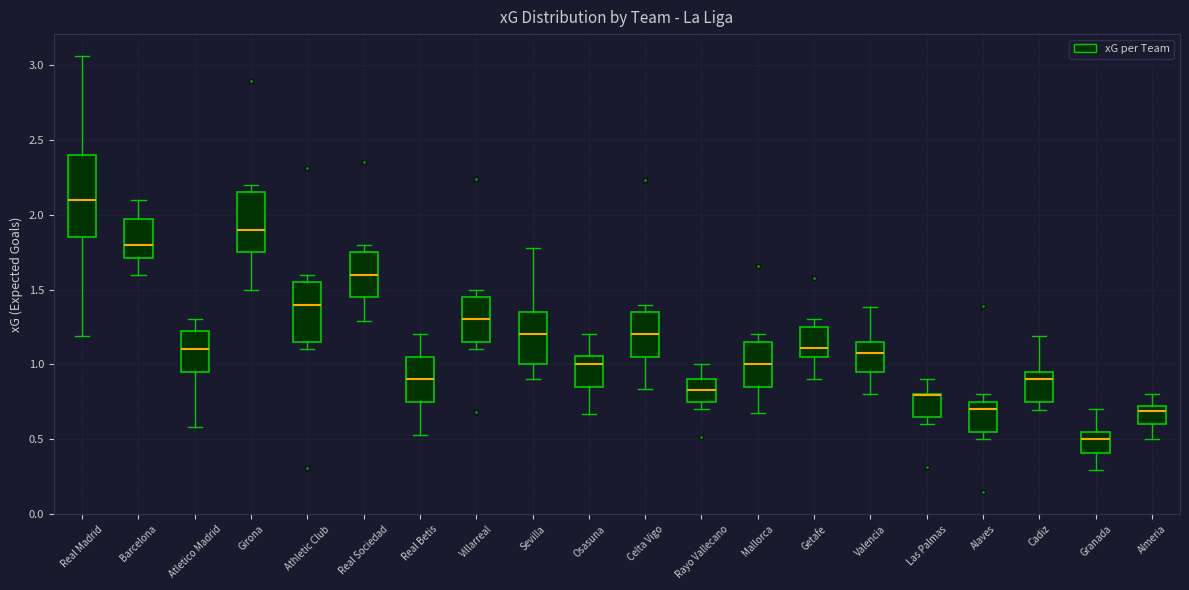

Reading left to right, read every box against the y-axis: the position of its median line, the range the box covers, and the ends of its whiskers. The values are not printed on the chart, so give them approximately, as read against the axis.

Real Madrid: median 2.10, box 1.85 to 2.40, whiskers 1.20 to 3.05
Barcelona: median 1.80, box 1.70 to 2.00, whiskers 1.60 to 2.10
Atletico Madrid: median 1.10, box 0.95 to 1.20, whiskers 0.60 to 1.30
Girona: median 1.90, box 1.75 to 2.15, whiskers 1.50 to 2.20
Athletic Club: median 1.40, box 1.15 to 1.55, whiskers 1.10 to 1.60
Real Sociedad: median 1.60, box 1.45 to 1.75, whiskers 1.30 to 1.80
Real Betis: median 0.90, box 0.75 to 1.05, whiskers 0.55 to 1.20
Villarreal: median 1.30, box 1.15 to 1.45, whiskers 1.10 to 1.50
Sevilla: median 1.20, box 1.00 to 1.35, whiskers 0.90 to 1.80
Osasuna: median 1.00, box 0.85 to 1.05, whiskers 0.65 to 1.20
Celta Vigo: median 1.20, box 1.05 to 1.35, whiskers 0.85 to 1.40
Rayo Vallecano: median 0.85, box 0.75 to 0.90, whiskers 0.70 to 1.00
Mallorca: median 1.00, box 0.85 to 1.15, whiskers 0.65 to 1.20
Getafe: median 1.10, box 1.05 to 1.25, whiskers 0.90 to 1.30
Valencia: median 1.10, box 0.95 to 1.15, whiskers 0.80 to 1.40
Las Palmas: median 0.80 (drawn on the box's upper edge), box 0.65 to 0.80, whiskers 0.60 to 0.90
Alaves: median 0.70, box 0.55 to 0.75, whiskers 0.50 to 0.80
Cadiz: median 0.90, box 0.75 to 0.95, whiskers 0.70 to 1.20
Granada: median 0.50, box 0.40 to 0.55, whiskers 0.30 to 0.70
Almeria: median 0.70 (just below the box's upper edge), box 0.60 to 0.70, whiskers 0.50 to 0.80